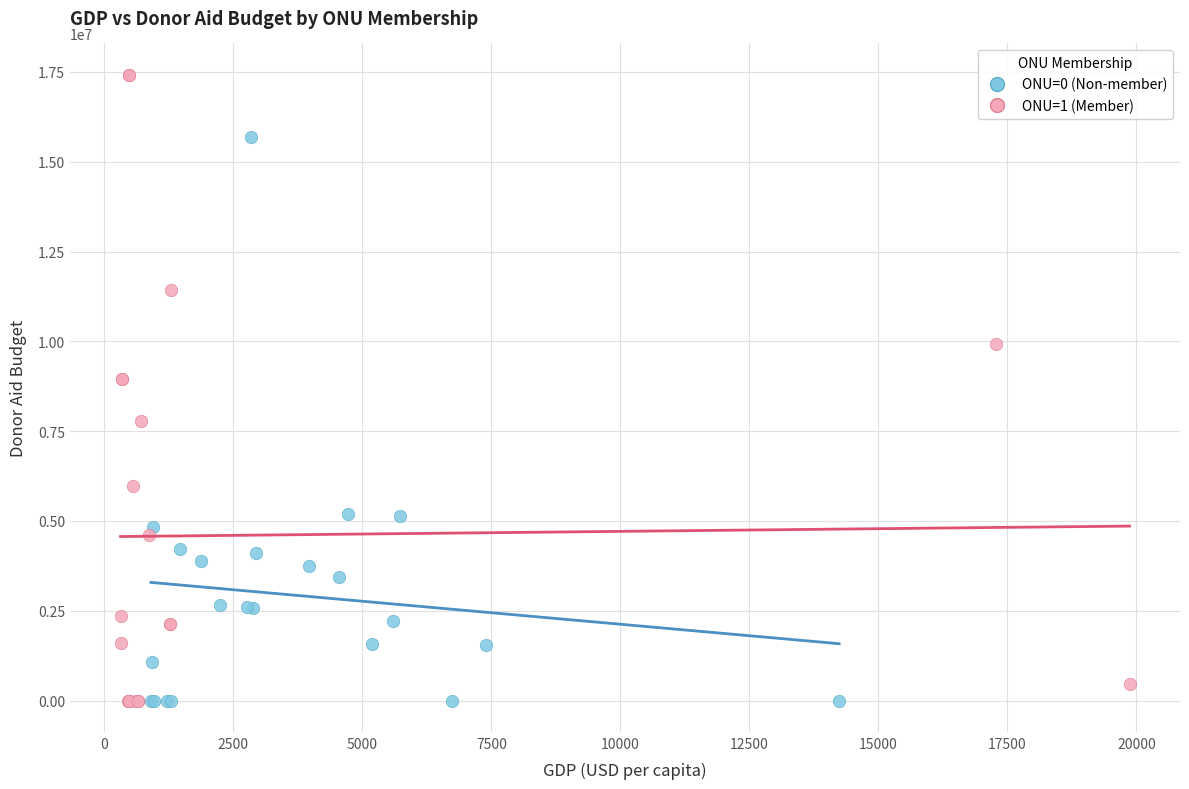

Which series contains the highest Y value?

ONU=1 (Member)